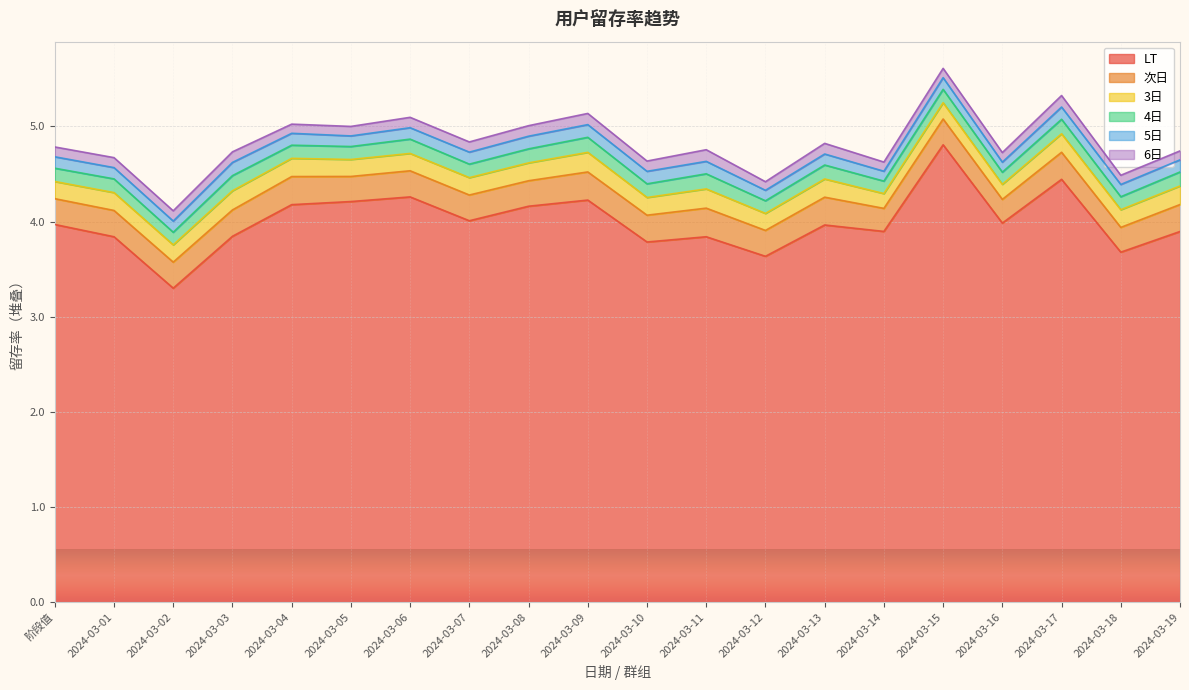

What is the sum of the LT values at 2024-03-16 and 2024-03-12?

7.6